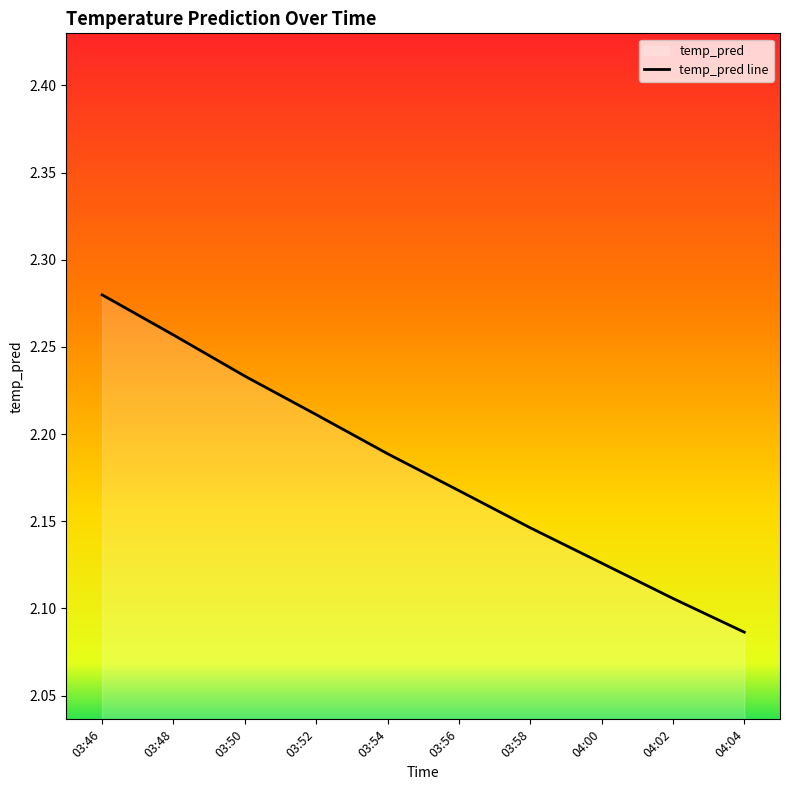

What is the value of the 2nd point from the left?

2.3